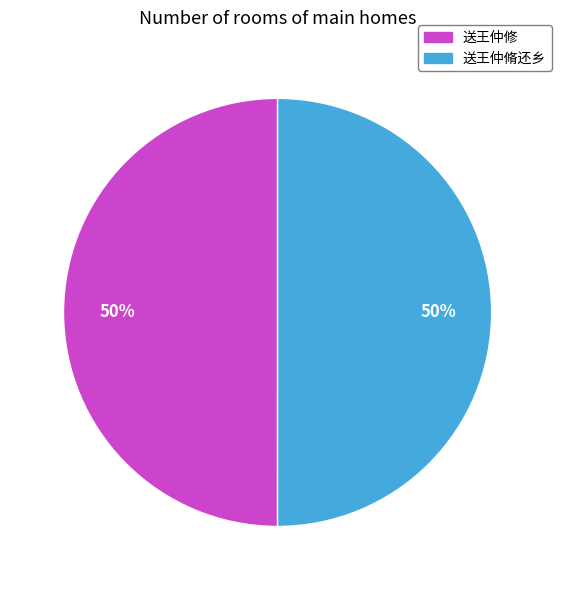

Is it true that 送王仲修 is 50% of the pie?

True